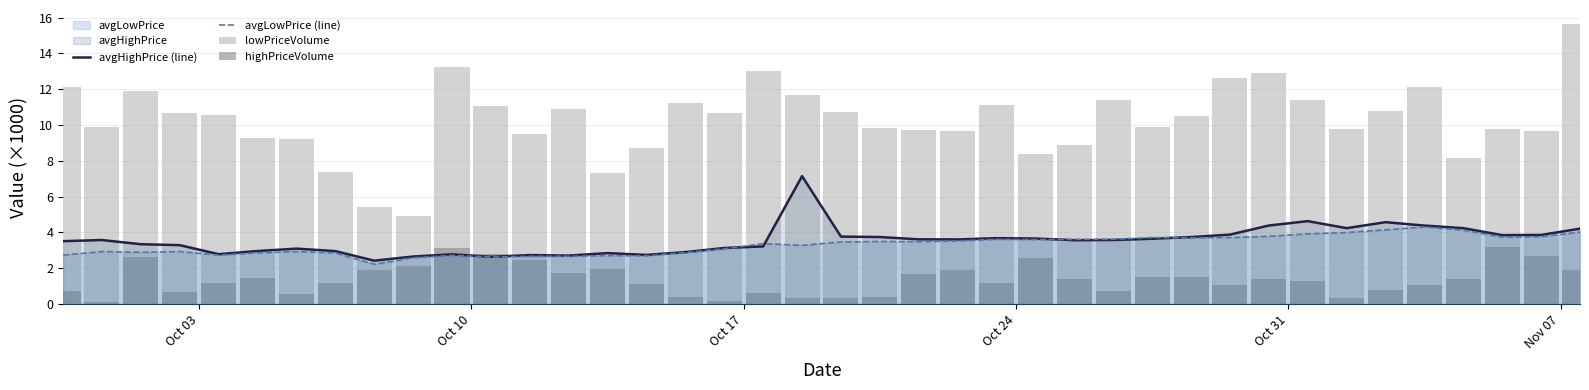

Is it true that avgLowPrice (line) equals 3.6 at 12?

False